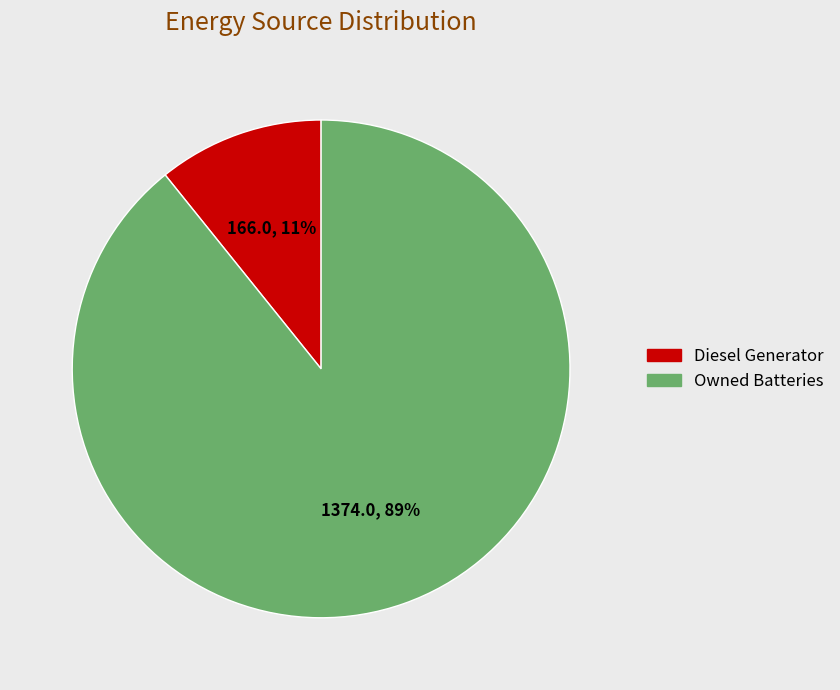

What is the largest slice in the pie chart?

Owned Batteries